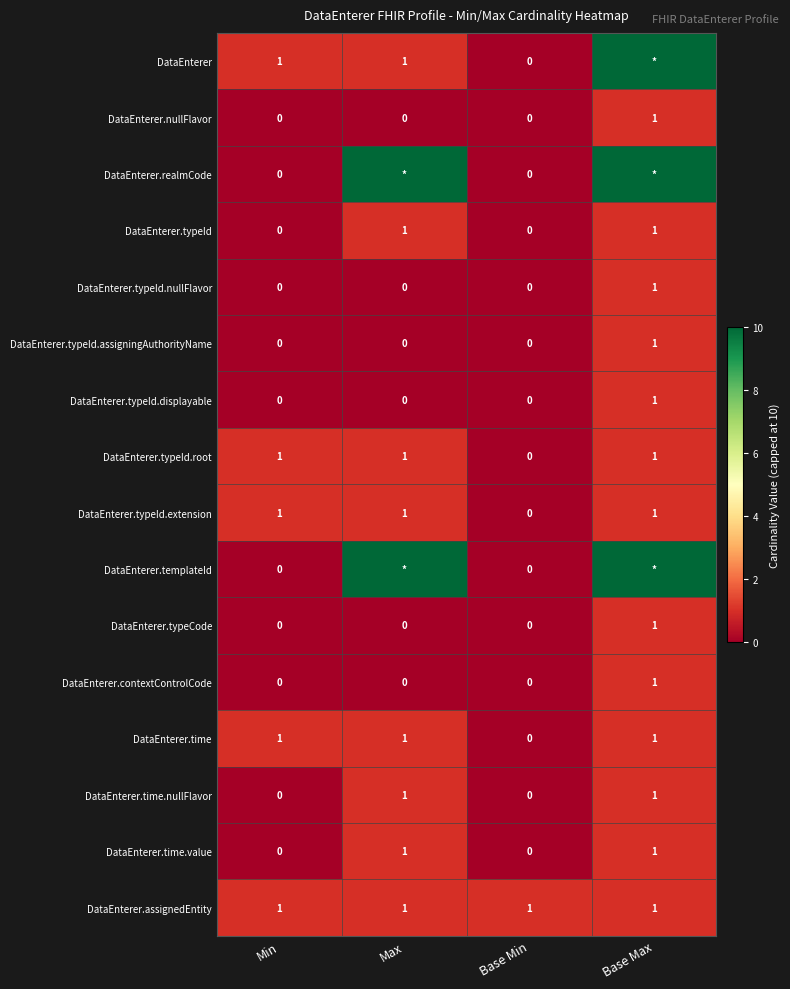

What is the sum of all DataEnterer.typeId.root values?

3